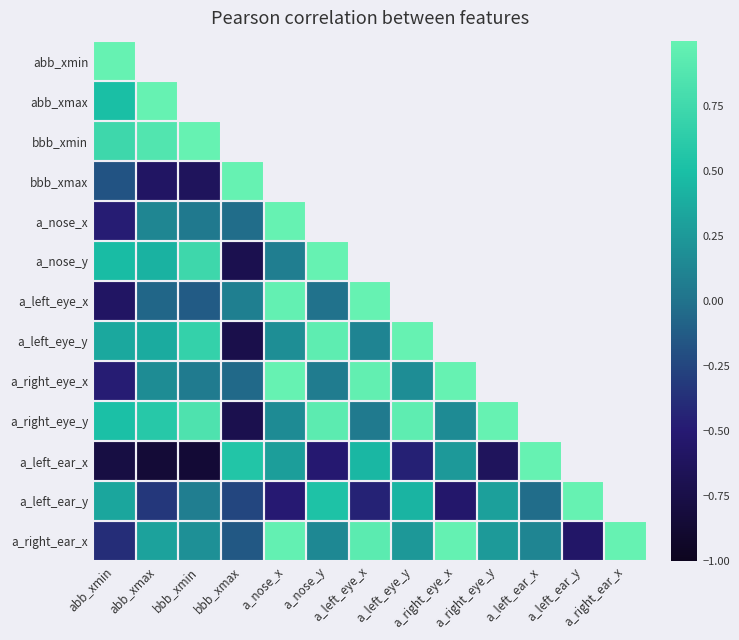

Rank the series by their maximum value, from lowest to highest.

a_nose_y, a_left_eye_x, abb_xmin, abb_xmax, bbb_xmin, bbb_xmax, a_nose_x, a_left_eye_y, a_right_eye_x, a_right_eye_y, a_left_ear_x, a_left_ear_y, a_right_ear_x